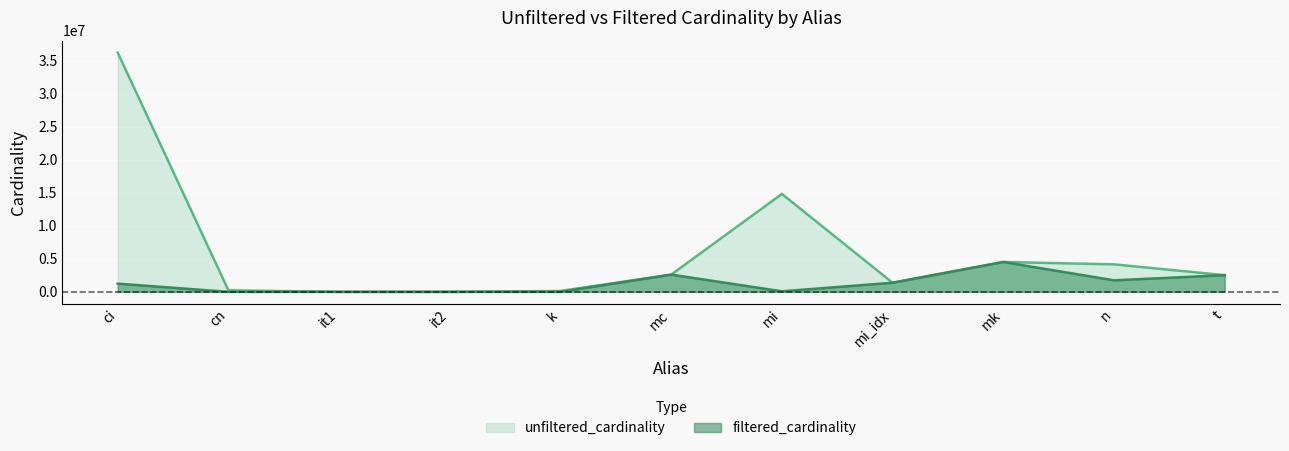

True or false: unfiltered_cardinality and filtered_cardinality cross at least once.

False